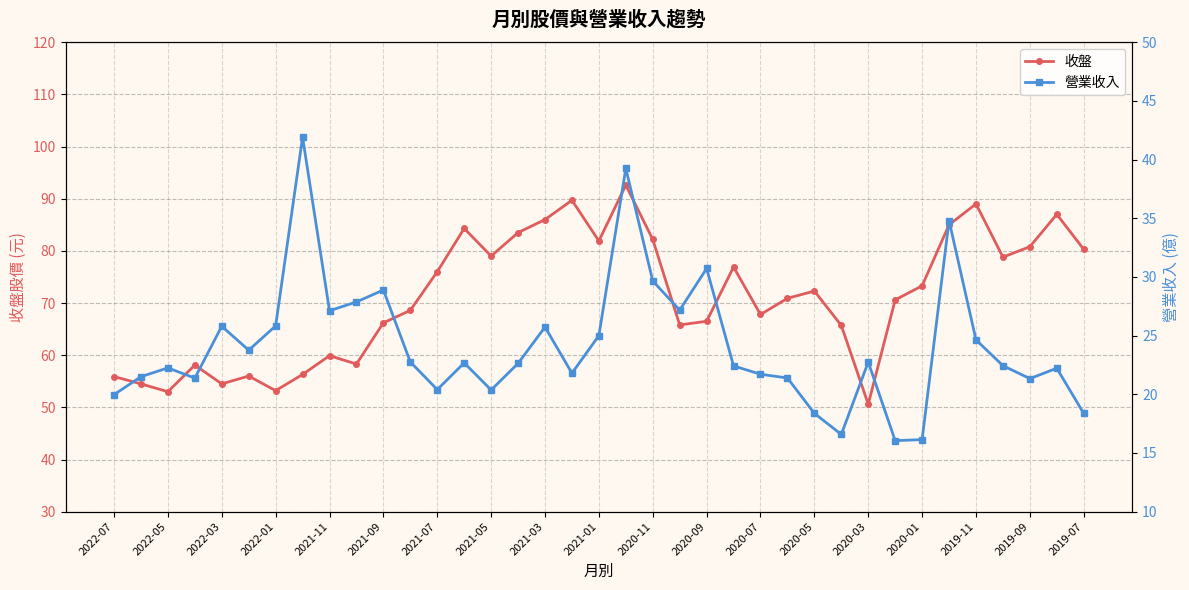

What are all the series names shown in the legend?

收盤, 營業收入